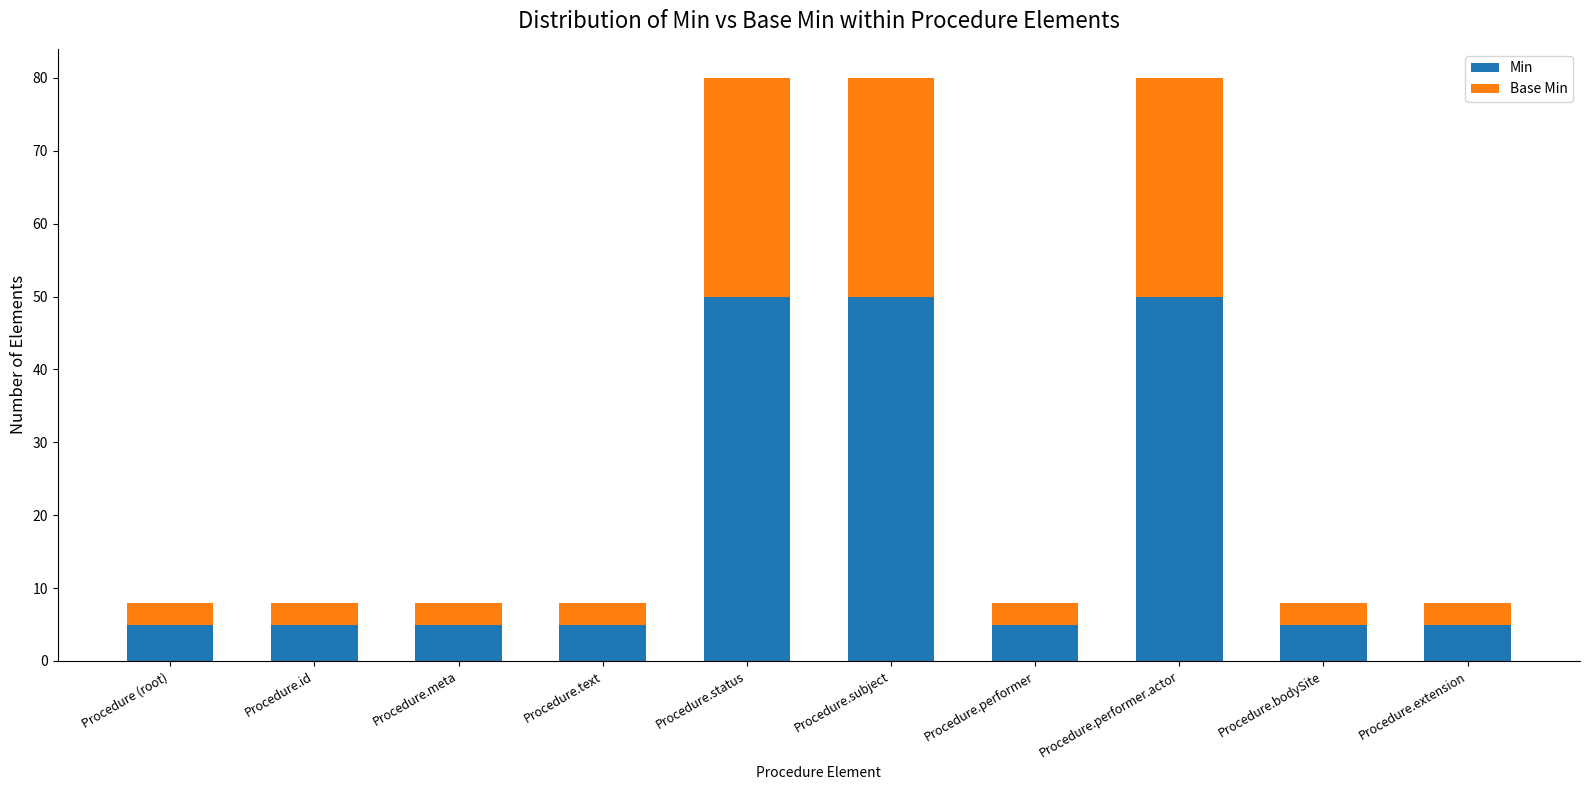

What is the difference between the maximum and minimum values in the Min series?

45